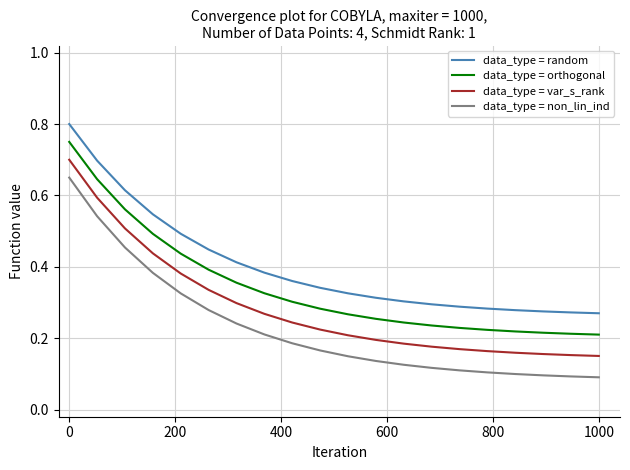

Which series has the widest spread of values?

data_type = non_lin_ind